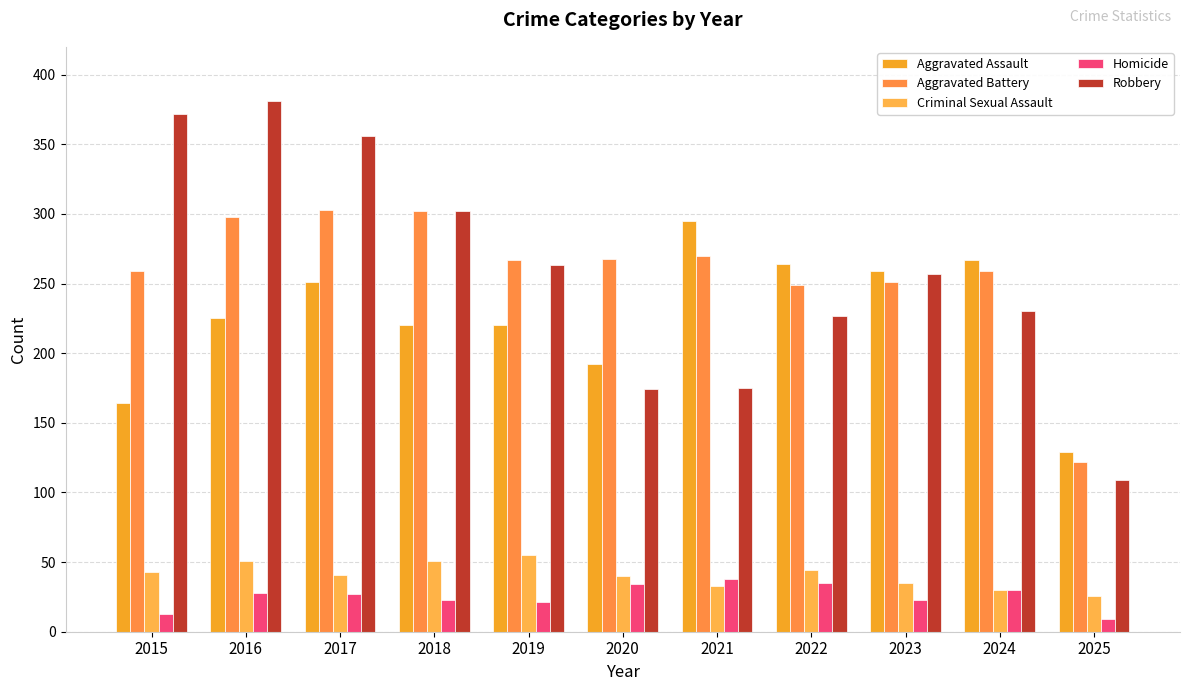

How many groups of bars are there?

11